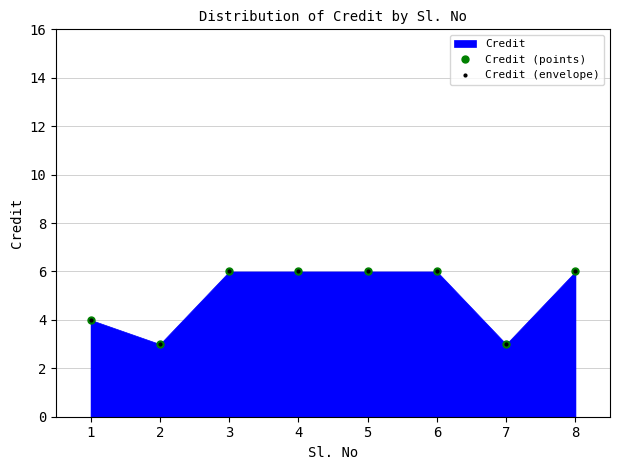

List the series in order of their peak value, highest first.

Credit (points), Credit (envelope)